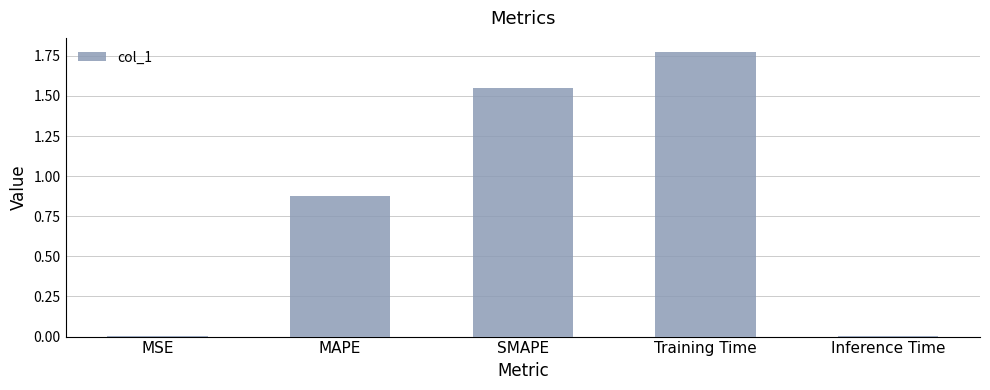

The chart shows a value of 0.6 at Training Time. True or false?

False